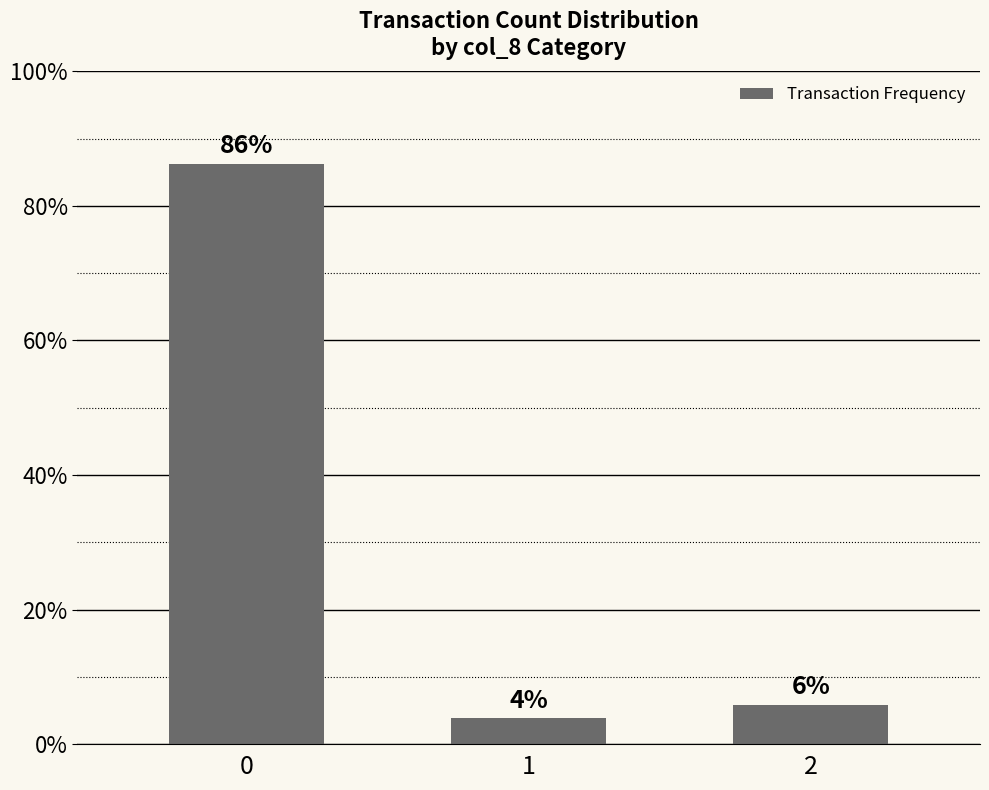

Rank the categories by value from lowest to highest.

1, 2, 0